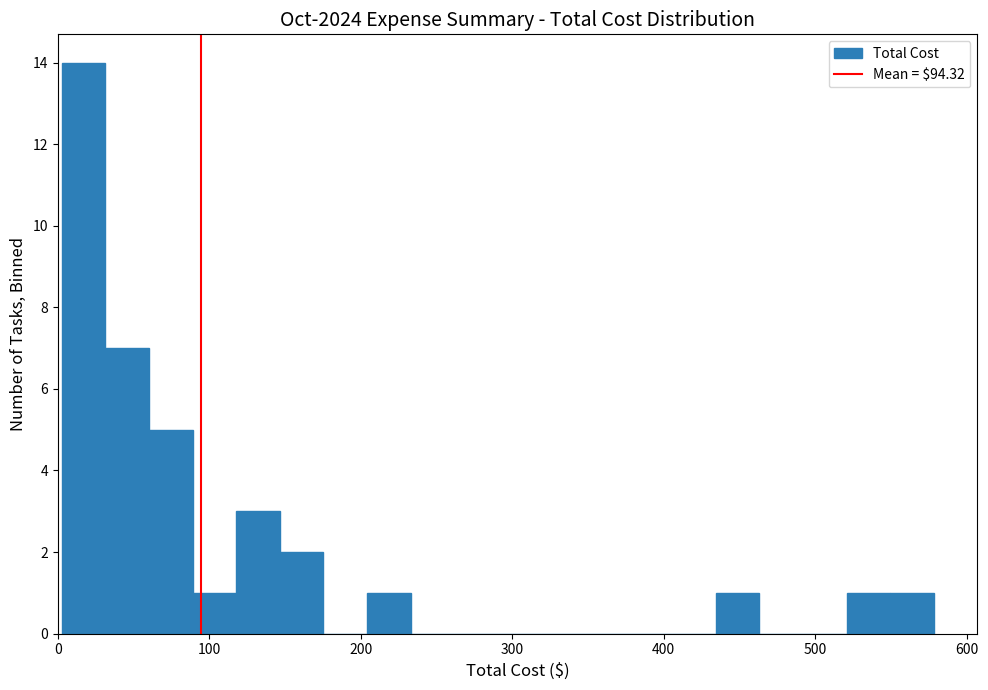

Around what value on the x-axis is the tallest bar? Give the approximate position of its centre, as read against the axis.

20